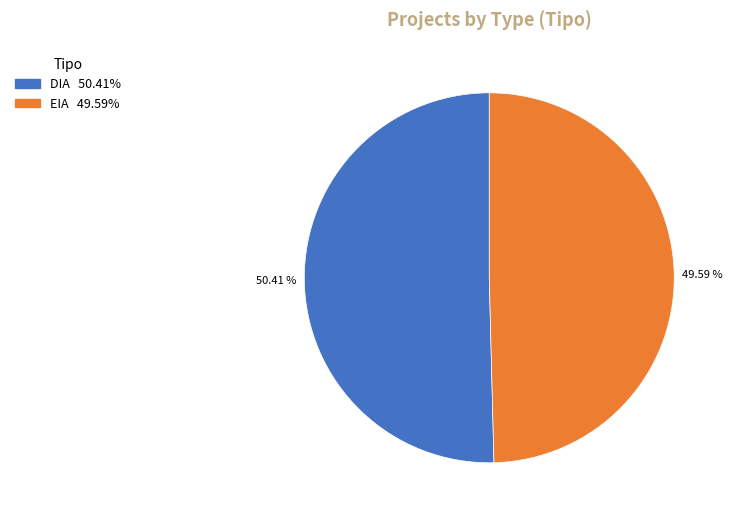

How many segments does this pie chart have?

2